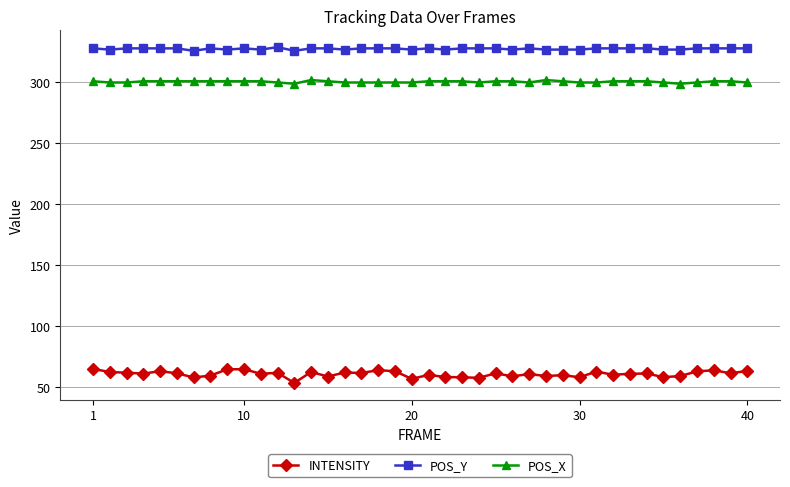

What is the difference between the second highest and minimum values in the INTENSITY series?

11.3